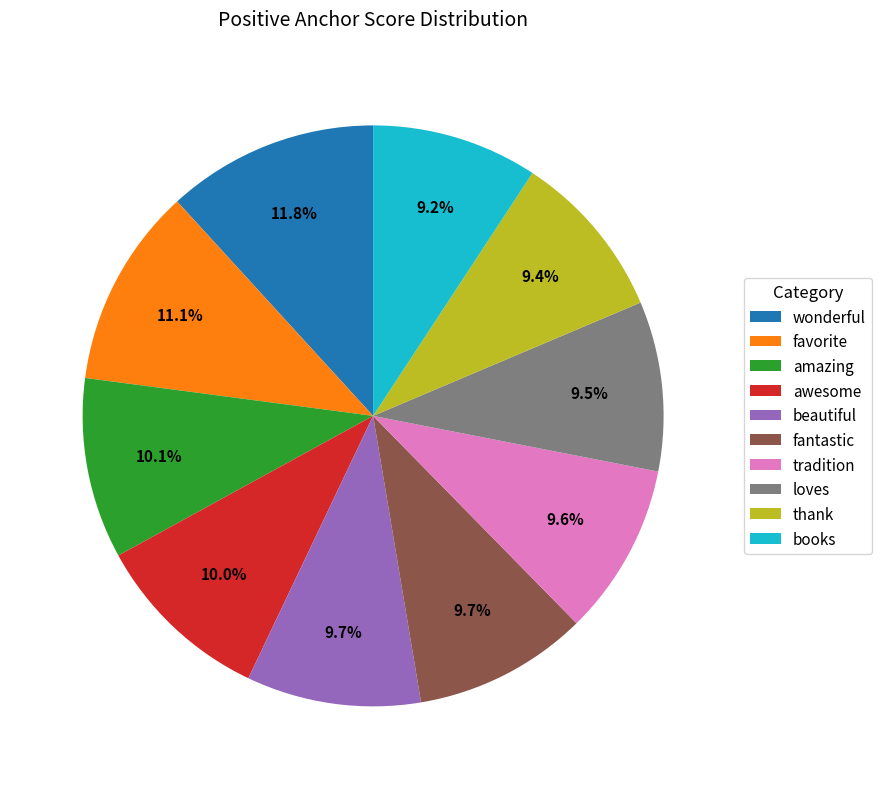

What portion of the pie excludes books?

90.8%